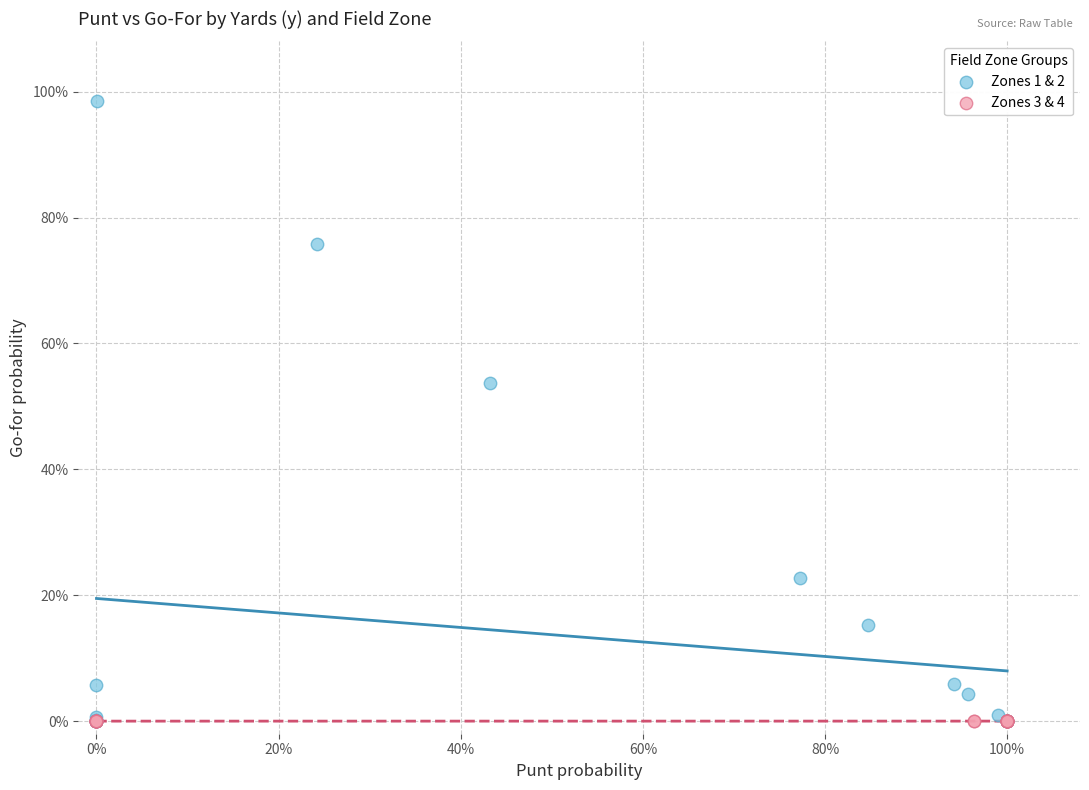

Which series has the largest Y range (max minus min)?

Zones 1 & 2